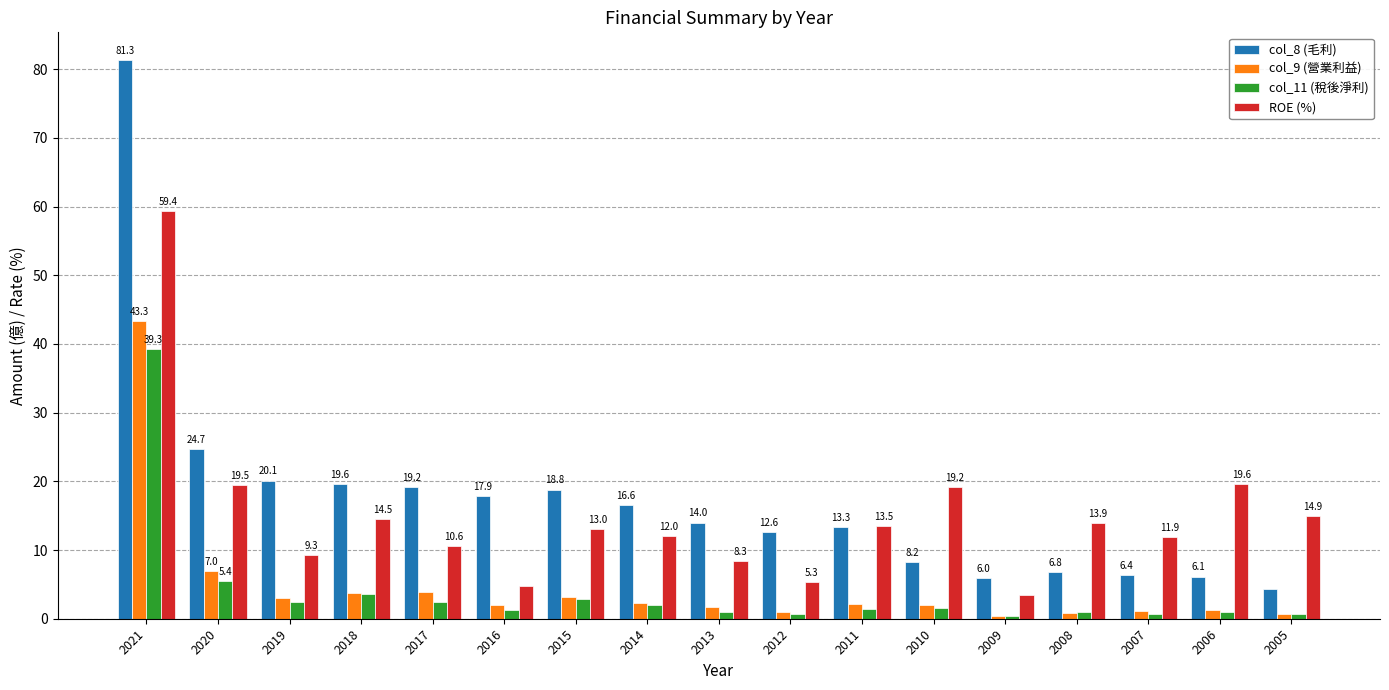

At which label is col_8 (毛利) closest to 42?

2020